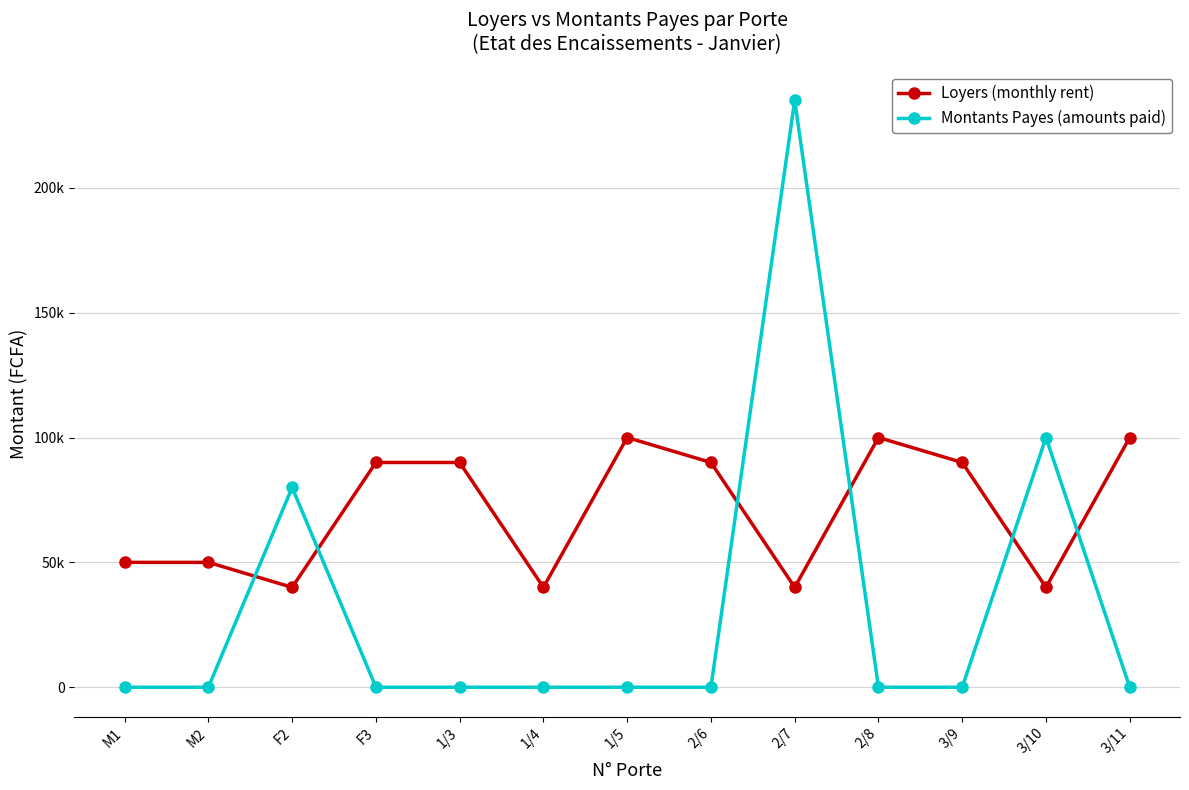

After their last crossing, which series has the higher values: Montants Payes (amounts paid) or Loyers (monthly rent)?

Loyers (monthly rent)